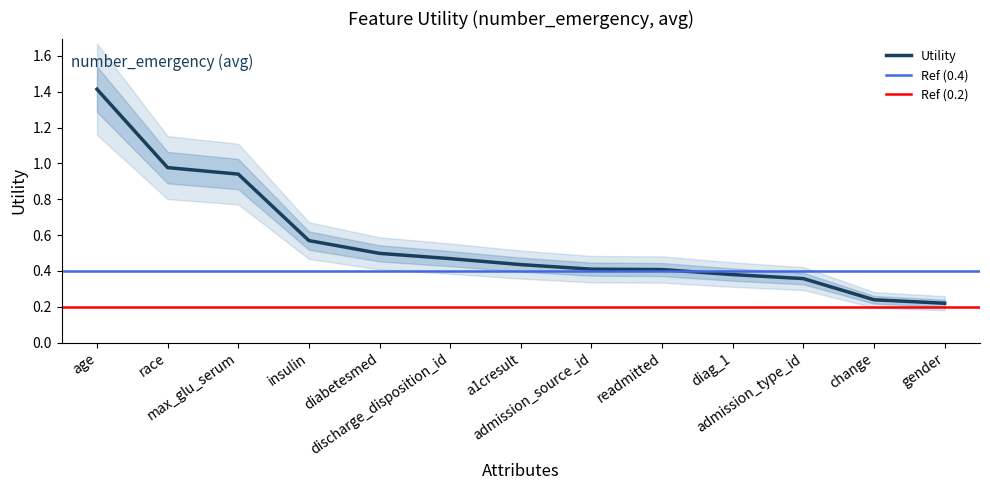

What is the change in value from a1cresult to admission_type_id?

-0.1